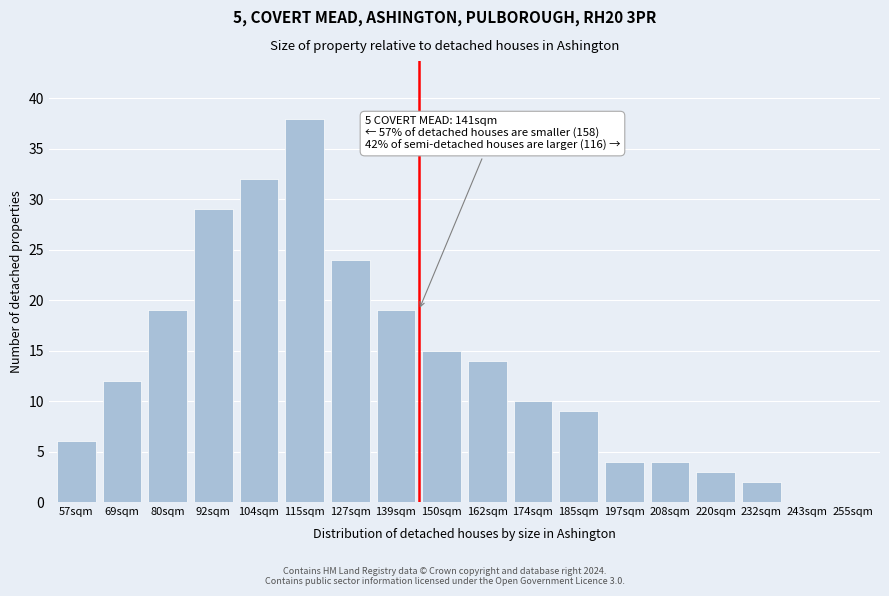

Reading left to right, what are all the values shown in this chart?

57sqm=6	69sqm=12	80sqm=19	92sqm=29	104sqm=32	115sqm=38	127sqm=24	139sqm=19	150sqm=15	162sqm=14	174sqm=10	185sqm=9	197sqm=4	208sqm=4	220sqm=3	232sqm=2	243sqm=0	255sqm=0